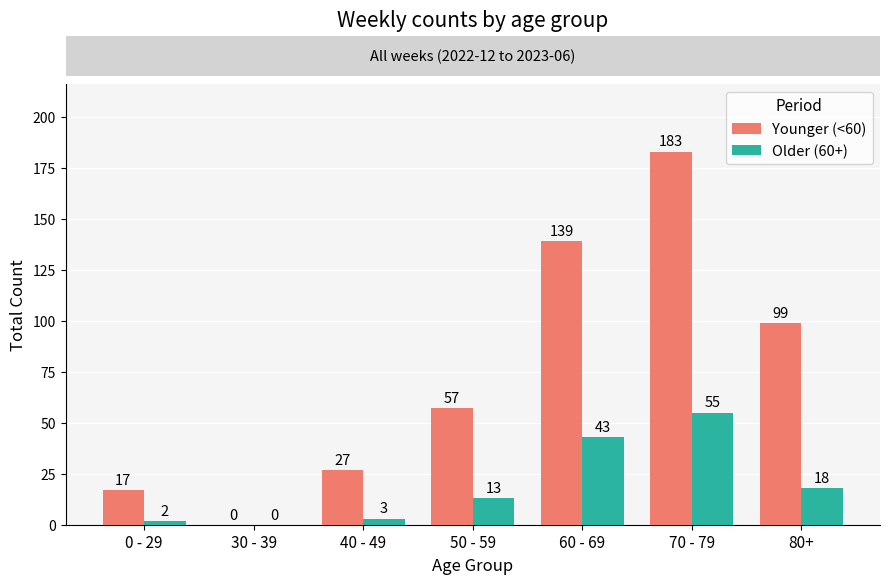

What is the spread (max minus min) of values at 50 - 59?

44